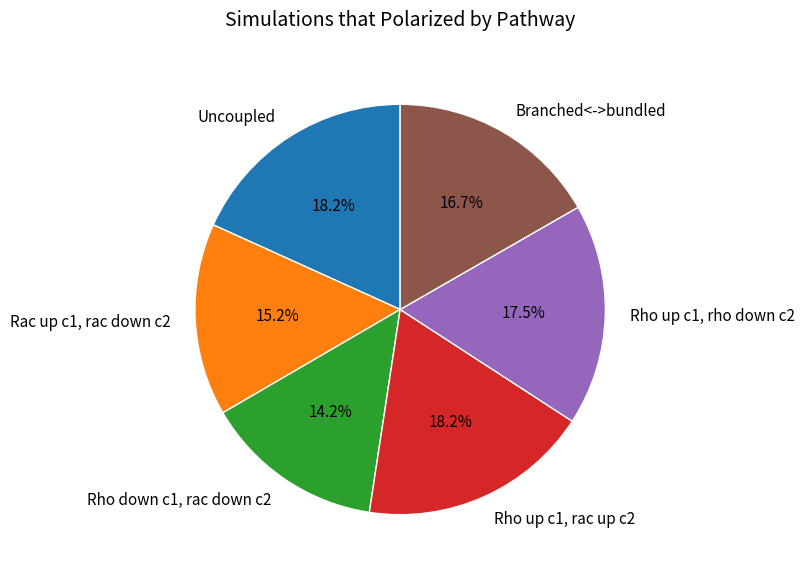

To the nearest percent, what is the average slice percentage?

17%